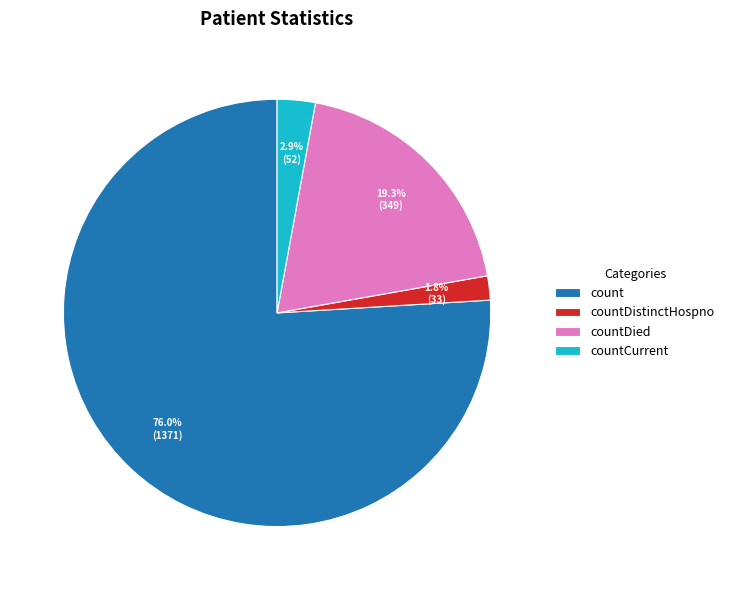

Does count represent more than half of the total?

Yes